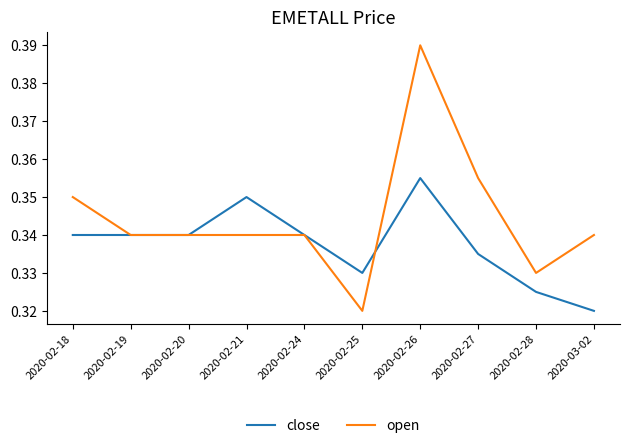

Is the value of open at 2020-02-18 greater than the value of close at 2020-02-19?

Yes